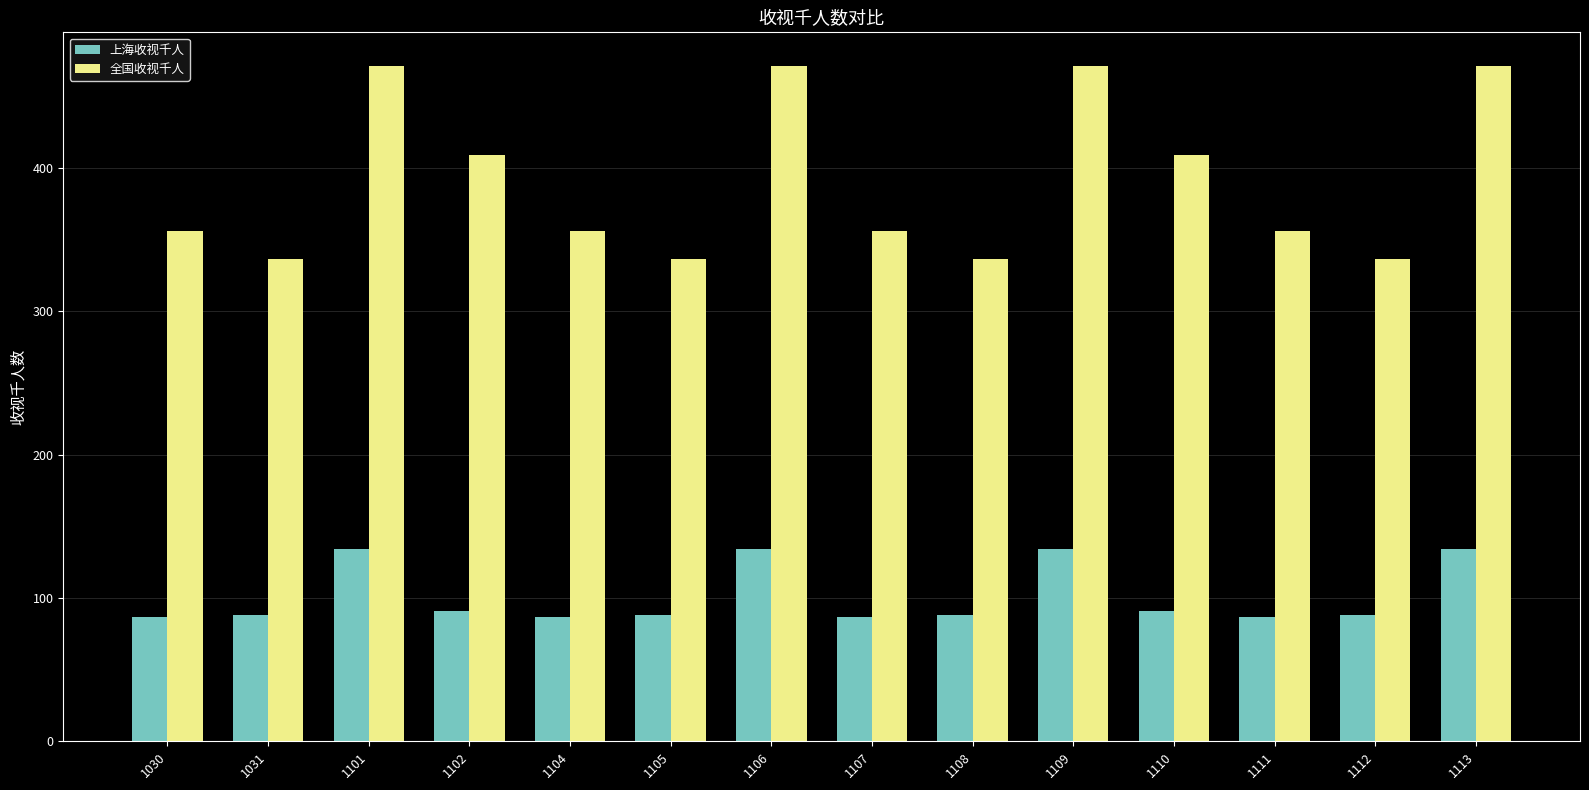

Rank the series at 1110 from lowest to highest value.

上海收视千人, 全国收视千人